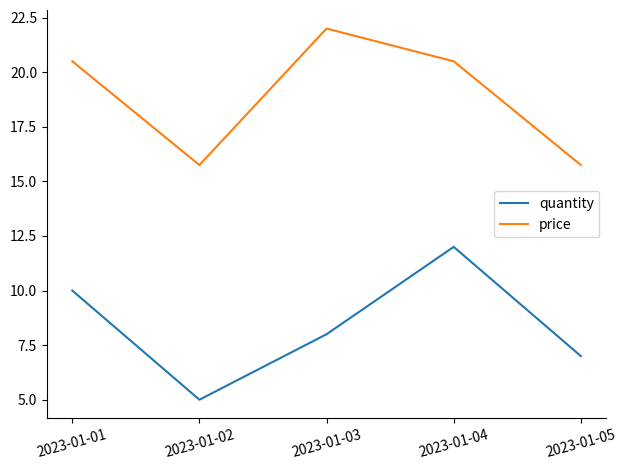

Reading right to left, extract all data points from this chart.

quantity: 2023-01-05=7.0	2023-01-04=12.0	2023-01-03=8.0	2023-01-02=5.0	2023-01-01=10.0
price: 2023-01-05=15.8	2023-01-04=20.5	2023-01-03=22.0	2023-01-02=15.8	2023-01-01=20.5